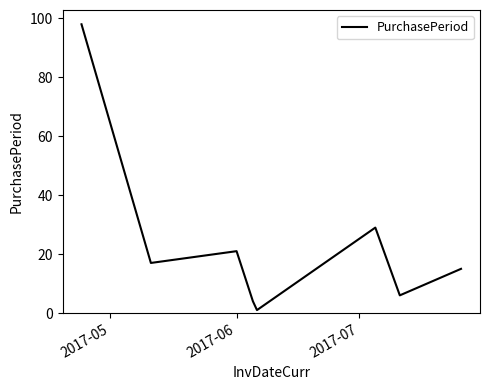

What is the minimum value shown in the chart?

1